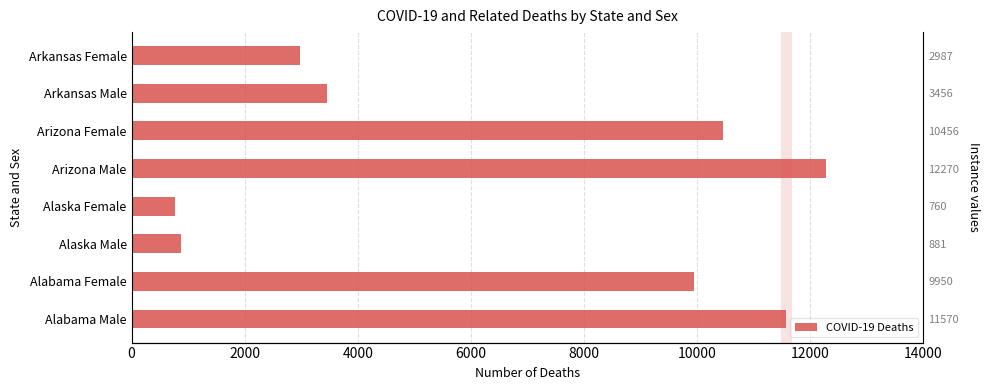

What is the change in value from Alabama Male to Arizona Female?

-1114